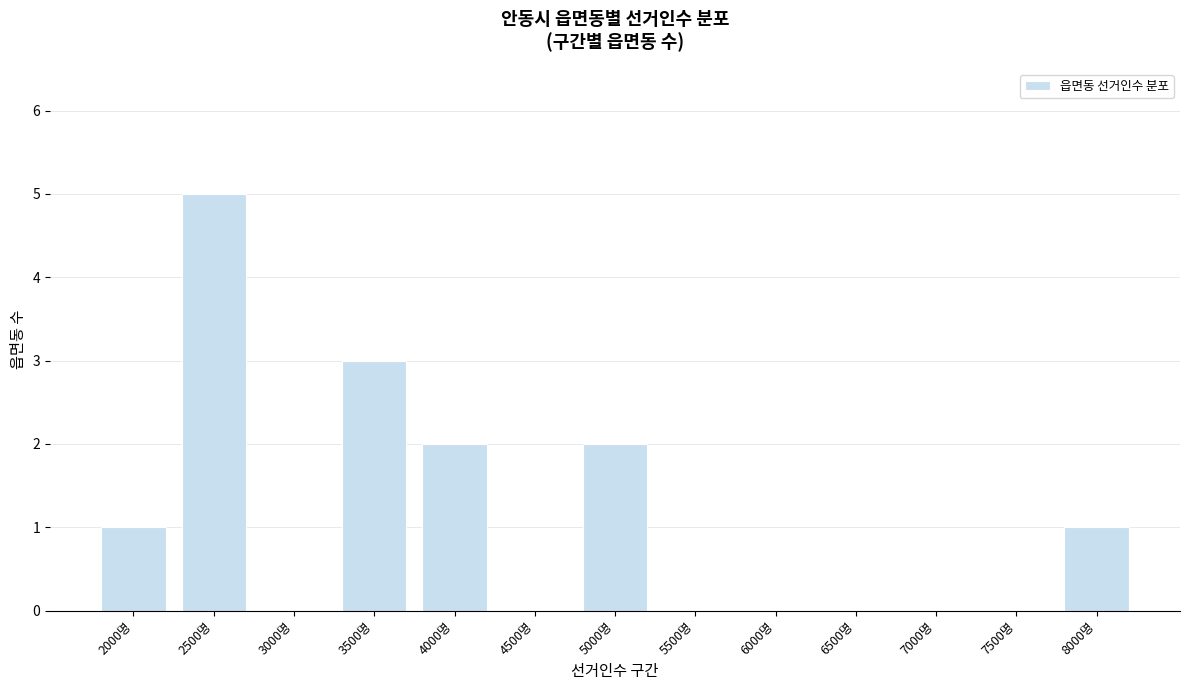

Reading left to right, transcribe all the data shown in this chart.

2000명=1	2500명=5	3000명=0	3500명=3	4000명=2	4500명=0	5000명=2	5500명=0	6000명=0	6500명=0	7000명=0	7500명=0	8000명=1